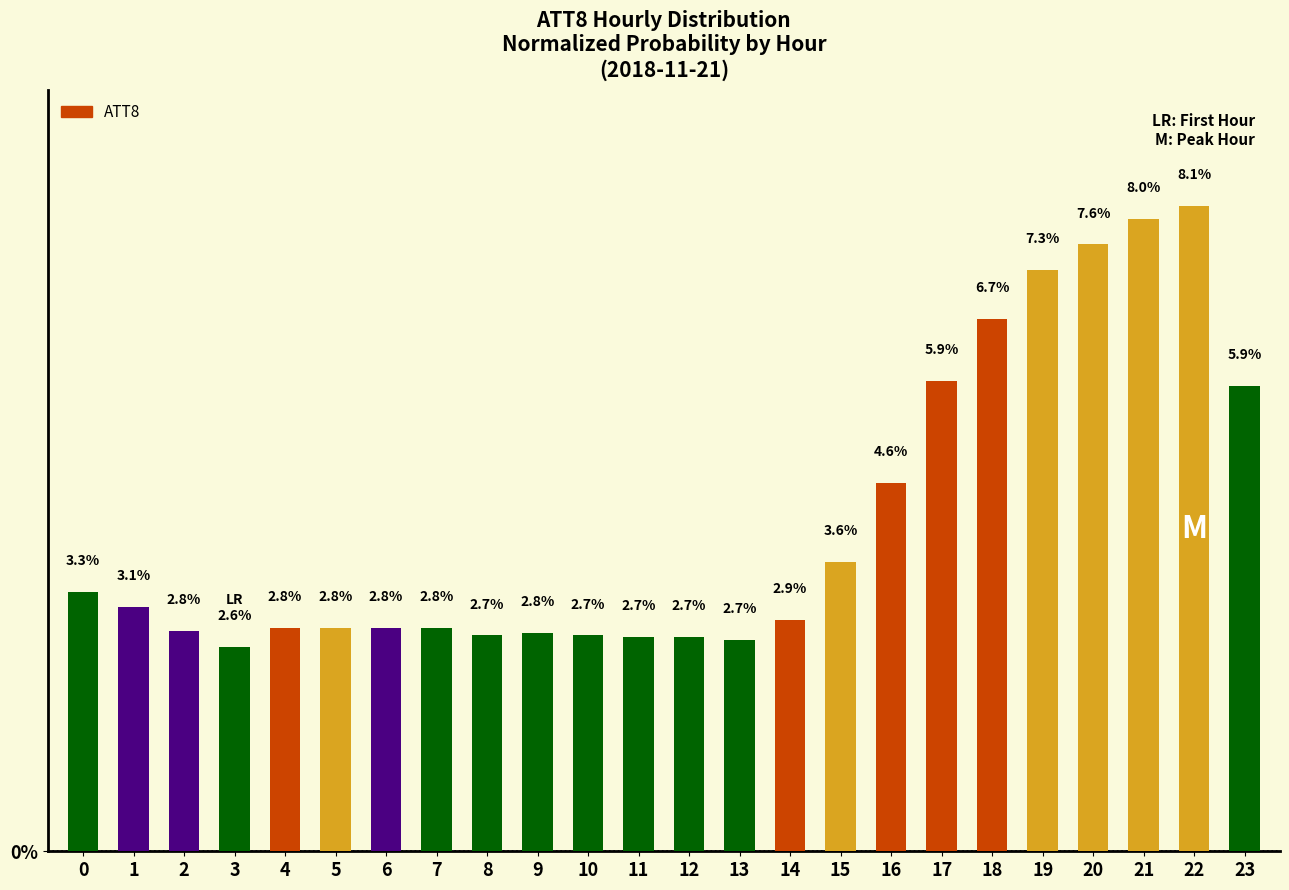

Does the chart contain any negative values?

No